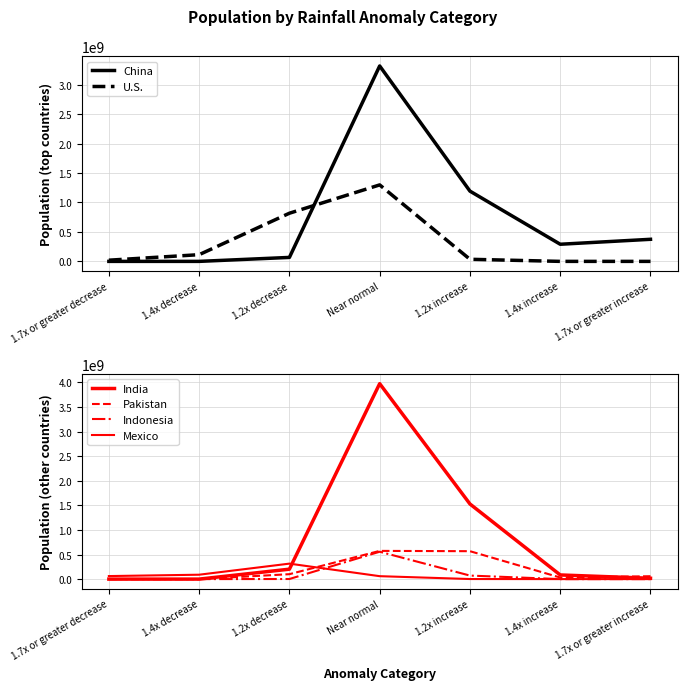

How many interior local peaks does the Indonesia series have?

1